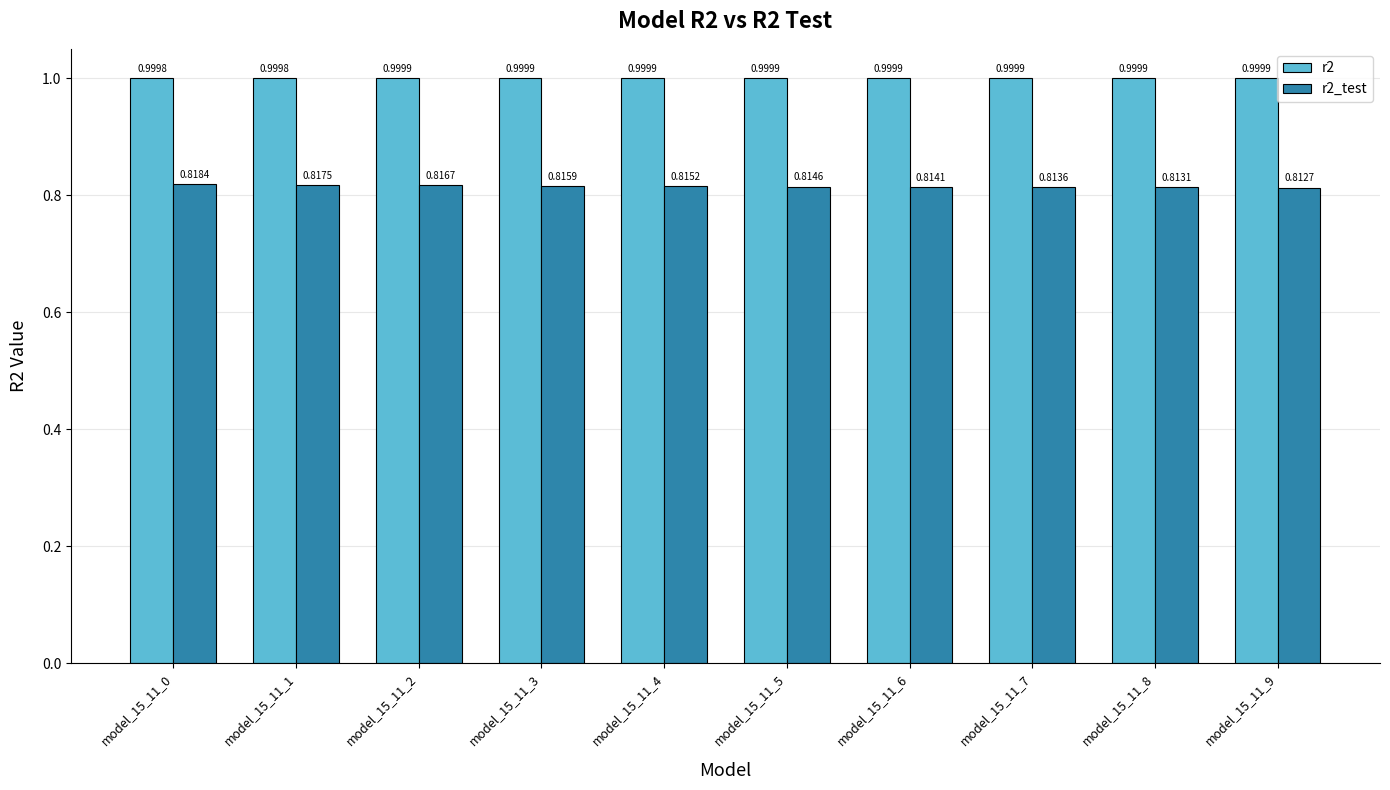

Which series changed the most between model_15_11_0 and model_15_11_7?

r2_test